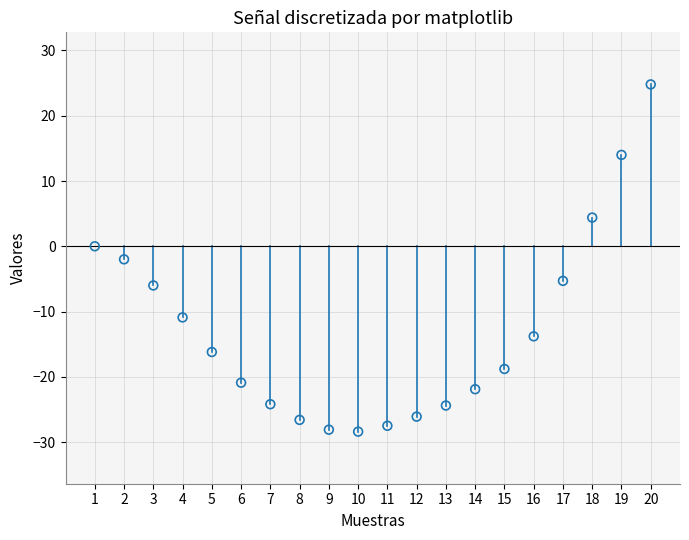

What is the range of X values (max minus min)?

19.0